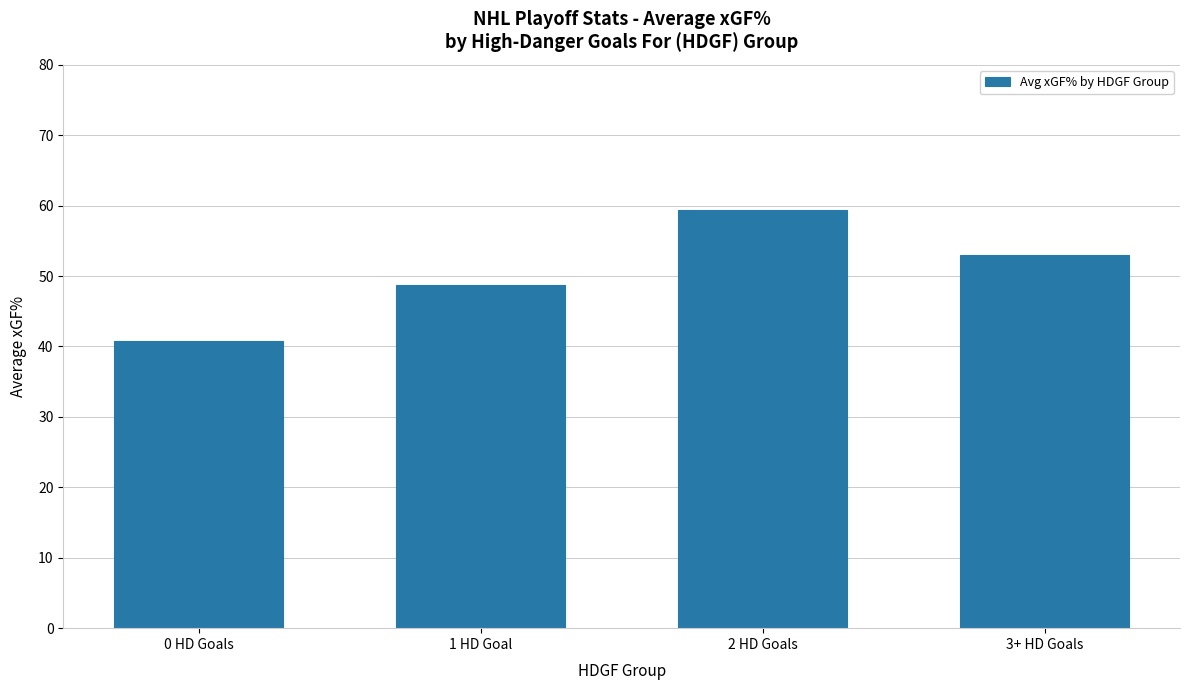

How many distinct data groups are displayed?

1